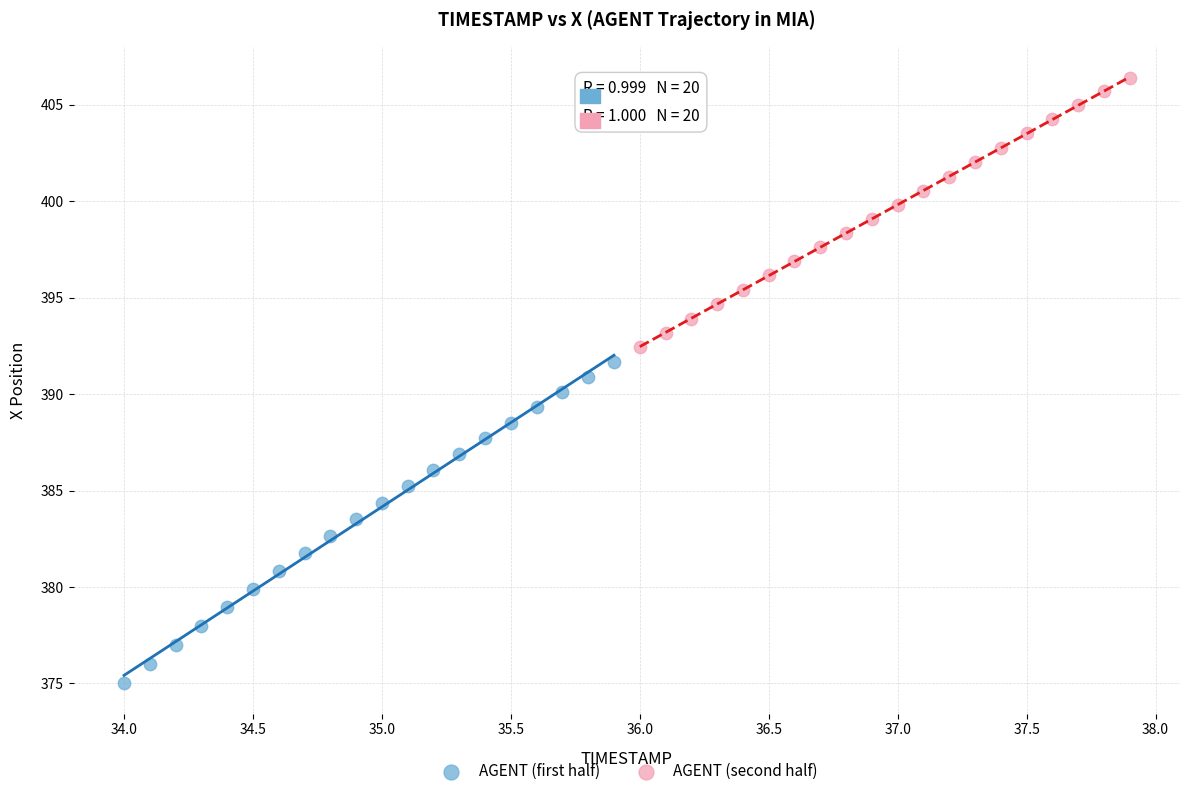

Which series reaches the minimum Y coordinate?

AGENT (first half)